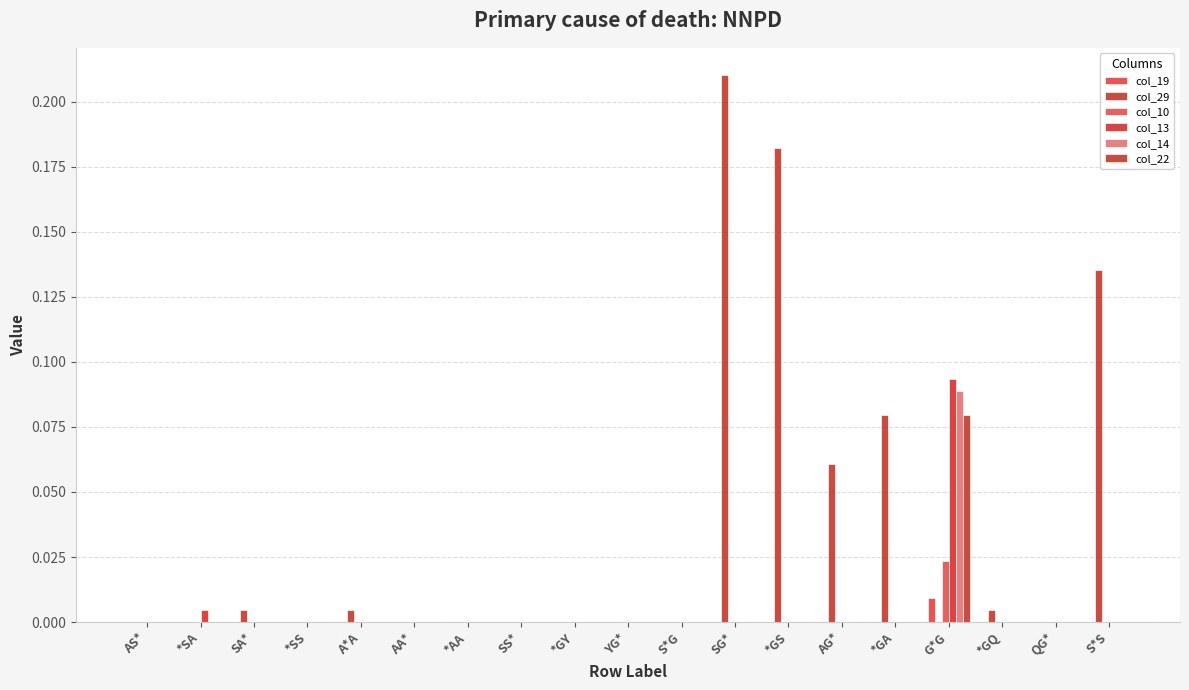

Reading right to left, what are all the values shown in this chart?

col_19: 0.0	0.0	0.0	0.0	0.0	0.0	0.0	0.0	0.0	0.0	0.0	0.0	0.0	0.0	0.0	0.0	0.0	0.0	0.0
col_29: 0.1	0.0	0.0	0.0	0.1	0.1	0.2	0.2	0.0	0.0	0.0	0.0	0.0	0.0	0.0	0.0	0.0	0.0	0.0
col_10: 0.0	0.0	0.0	0.0	0.0	0.0	0.0	0.0	0.0	0.0	0.0	0.0	0.0	0.0	0.0	0.0	0.0	0.0	0.0
col_13: 0.0	0.0	0.0	0.1	0.0	0.0	0.0	0.0	0.0	0.0	0.0	0.0	0.0	0.0	0.0	0.0	0.0	0.0	0.0
col_14: 0.0	0.0	0.0	0.1	0.0	0.0	0.0	0.0	0.0	0.0	0.0	0.0	0.0	0.0	0.0	0.0	0.0	0.0	0.0
col_22: 0.0	0.0	0.0	0.1	0.0	0.0	0.0	0.0	0.0	0.0	0.0	0.0	0.0	0.0	0.0	0.0	0.0	0.0	0.0